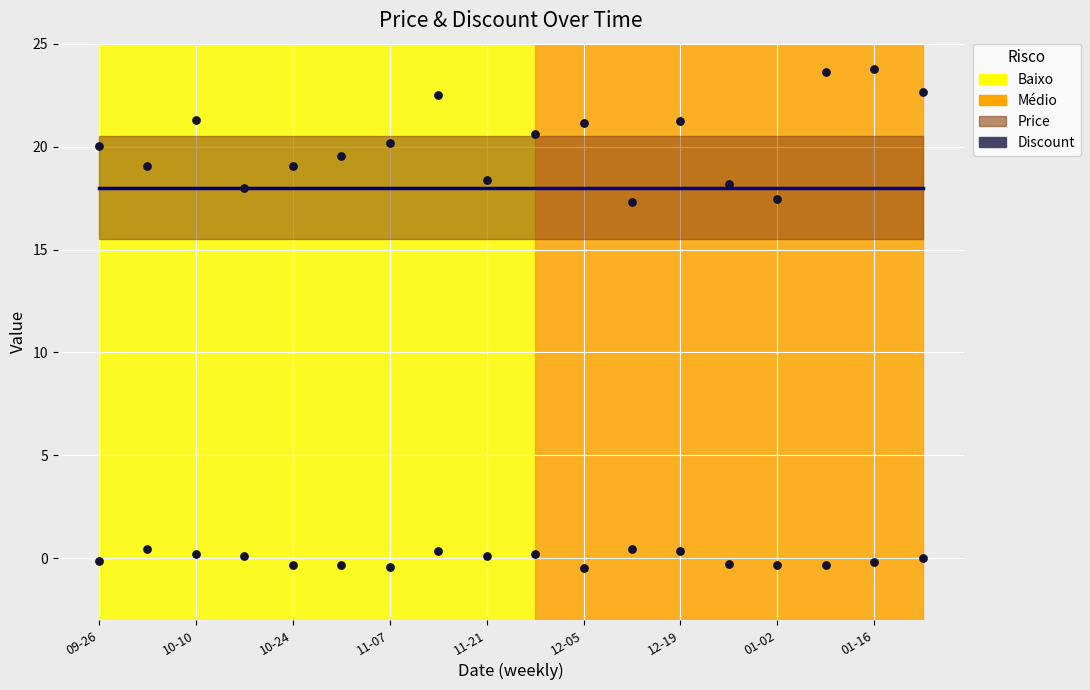

Which has a higher value, 12-19 or 10-24?

12-19